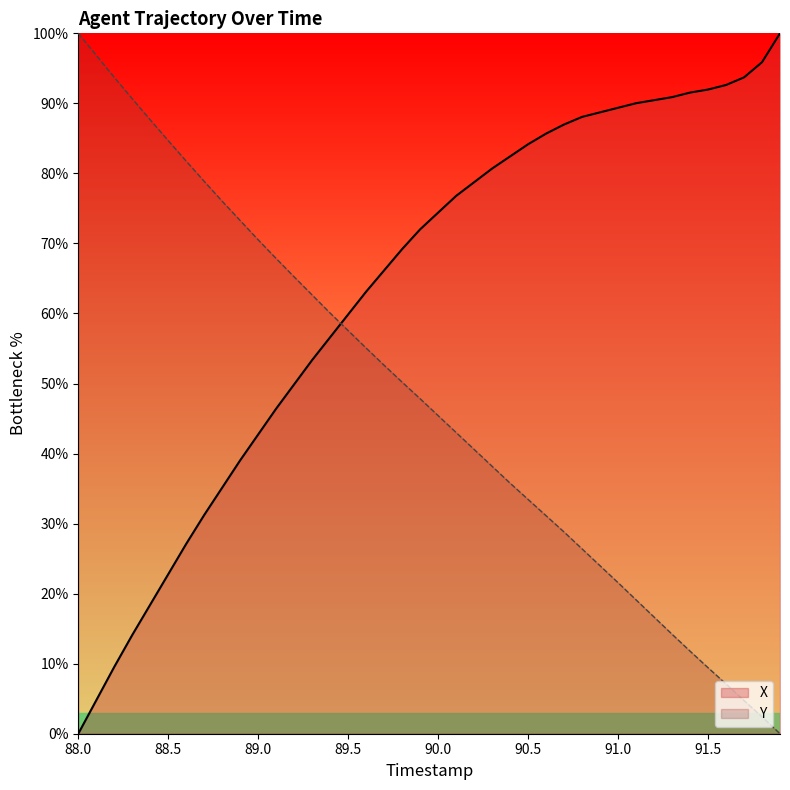

What is the sum of all Y values?

1906.7